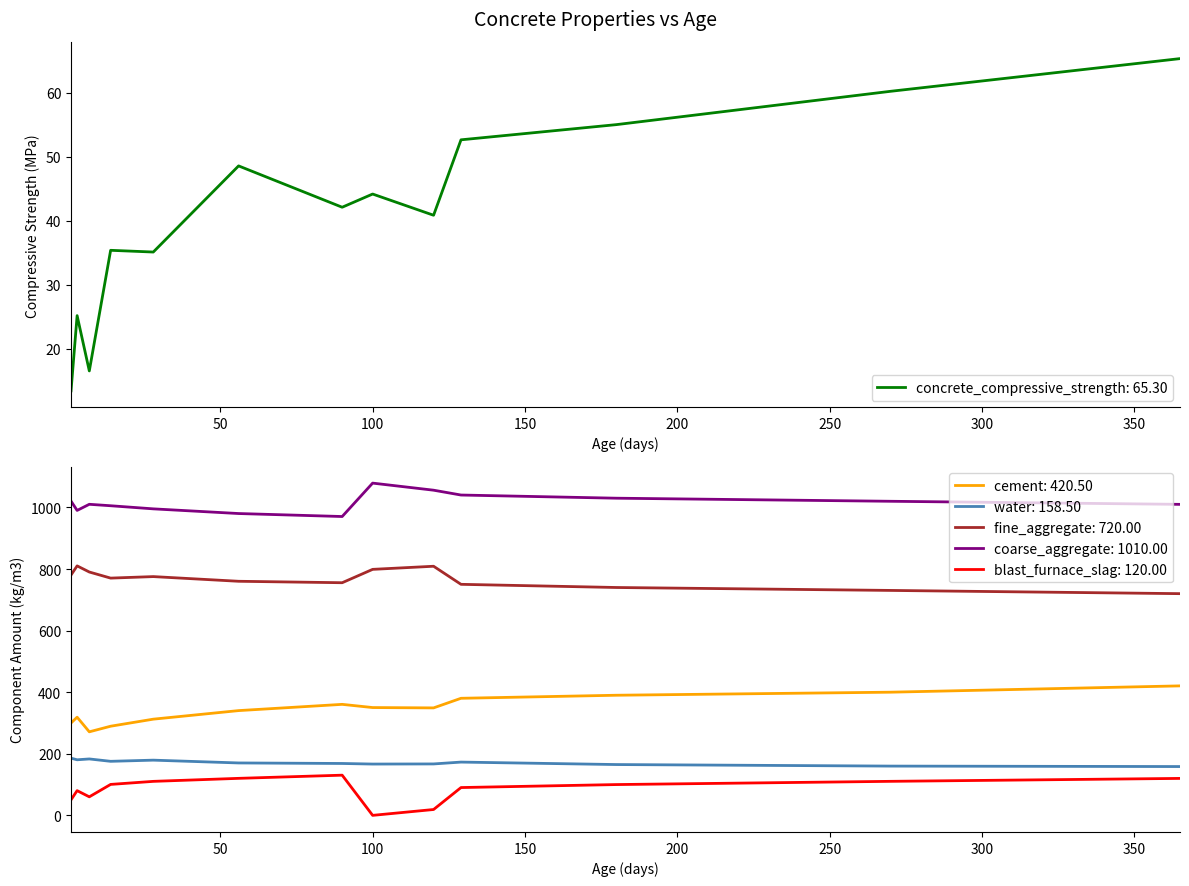

What is the maximum value for concrete_compressive_strength: 65.30?

65.3